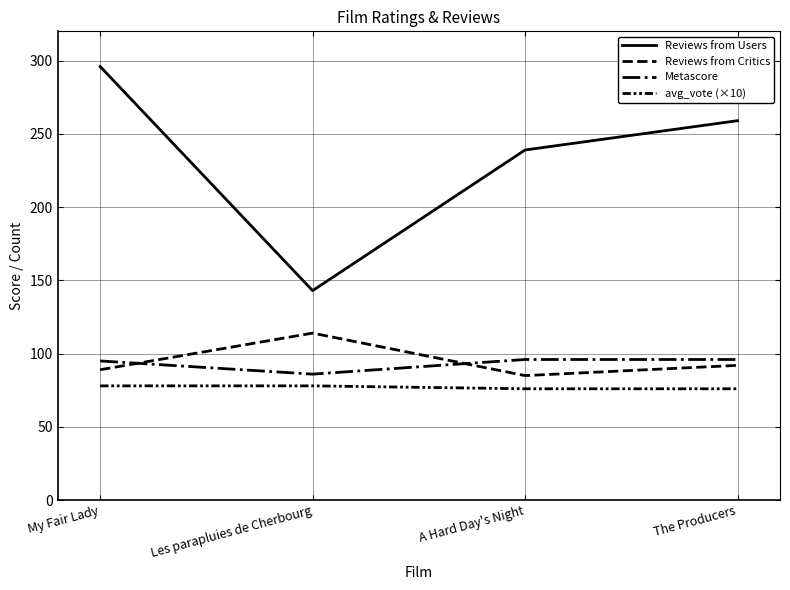

Count the avg_vote (×10) values in the range 76 to 78.

4